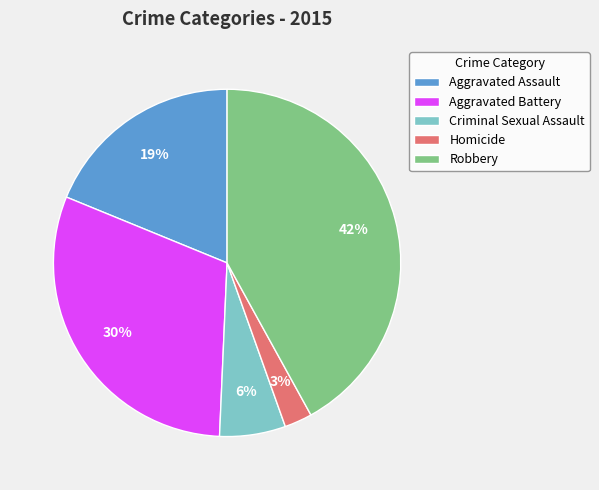

Is there a majority slice in this chart?

No